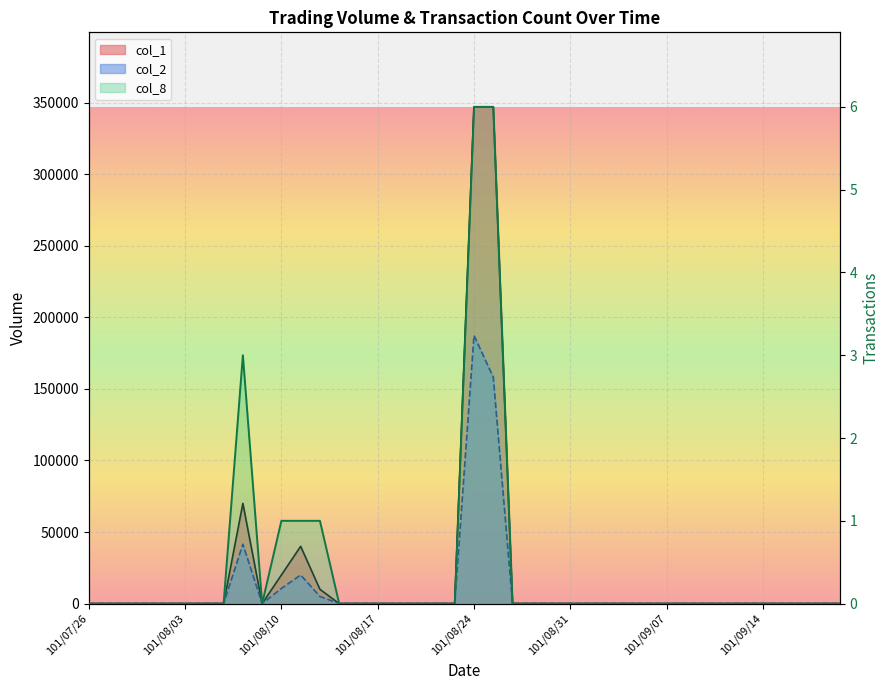

Rank the series at 101/08/31 from lowest to highest value.

col_1, col_2, col_8